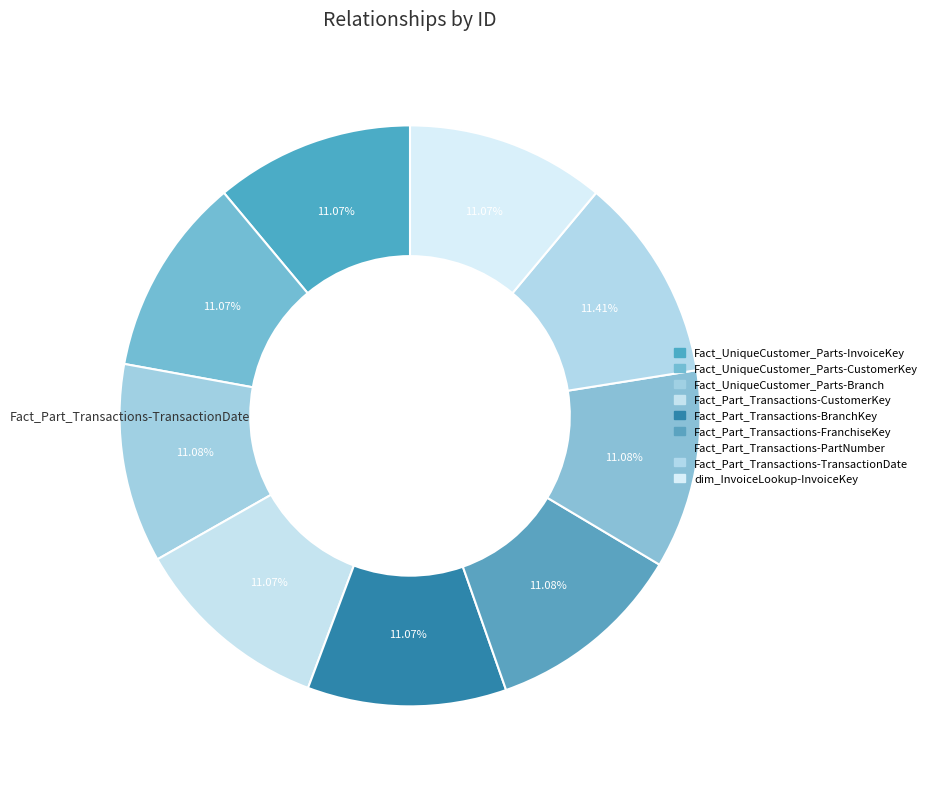

Is there a majority slice in this chart?

No